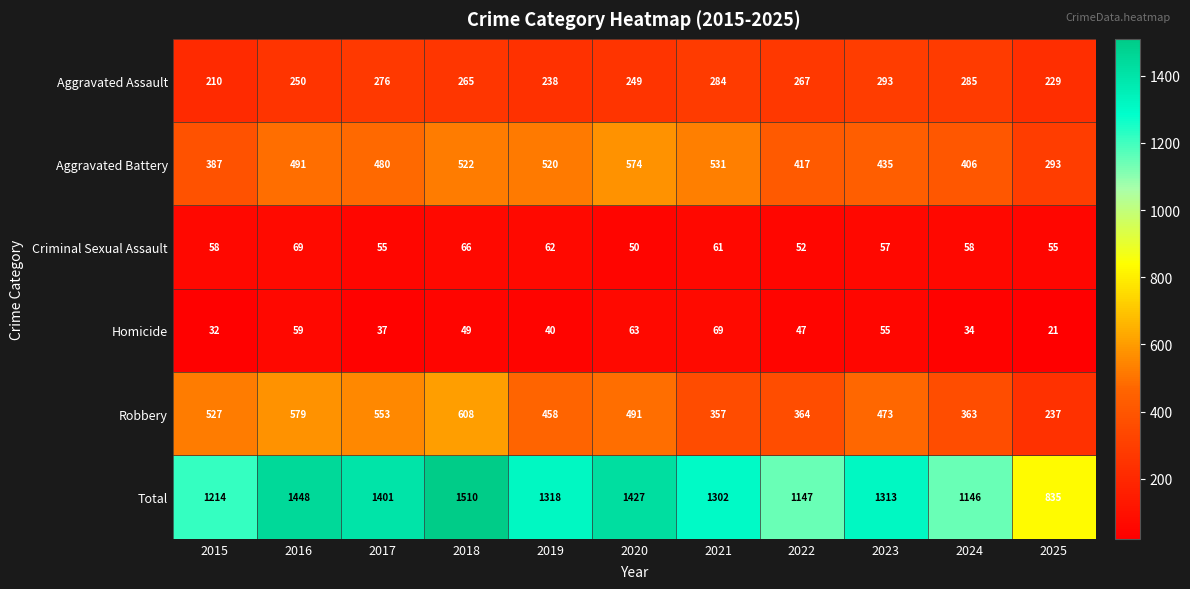

What is the average value of the Aggravated Battery series?

460